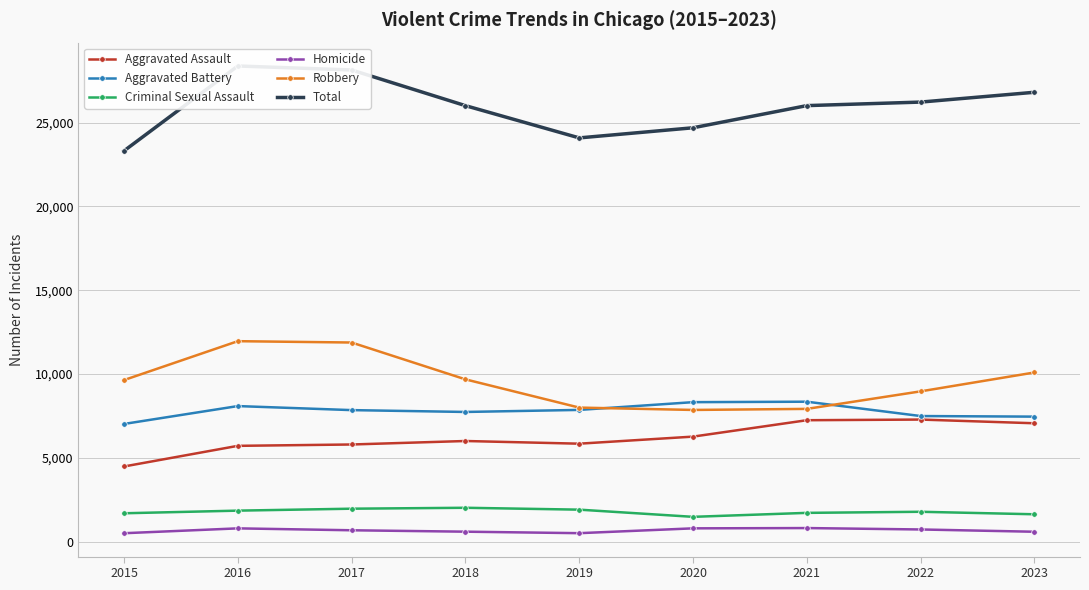

The Homicide series shows 787 at 2020. True or false?

True